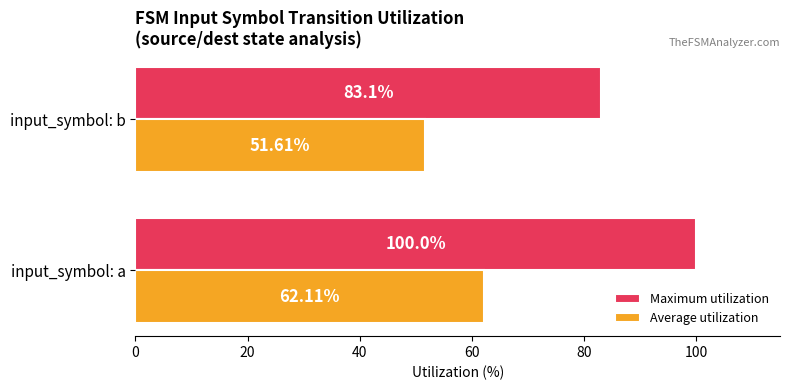

List the labels in order of Average utilization value, largest first.

input_symbol: a, input_symbol: b